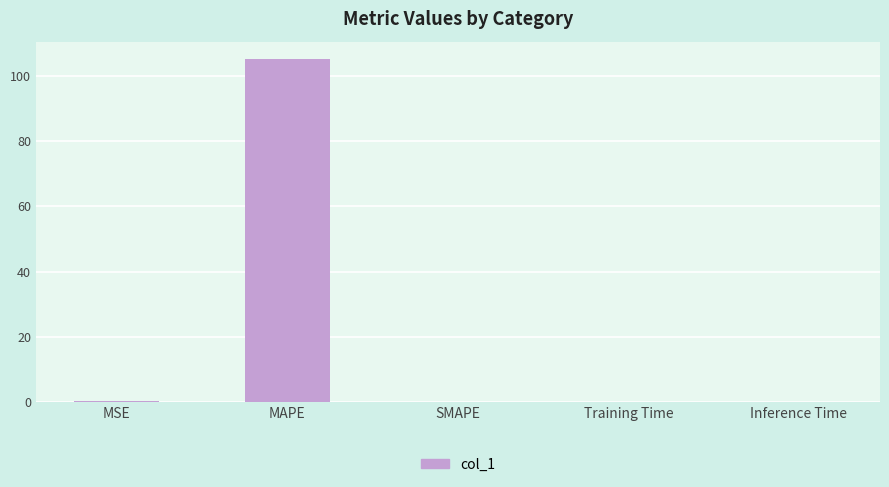

What is the maximum value shown in the chart?

105.4